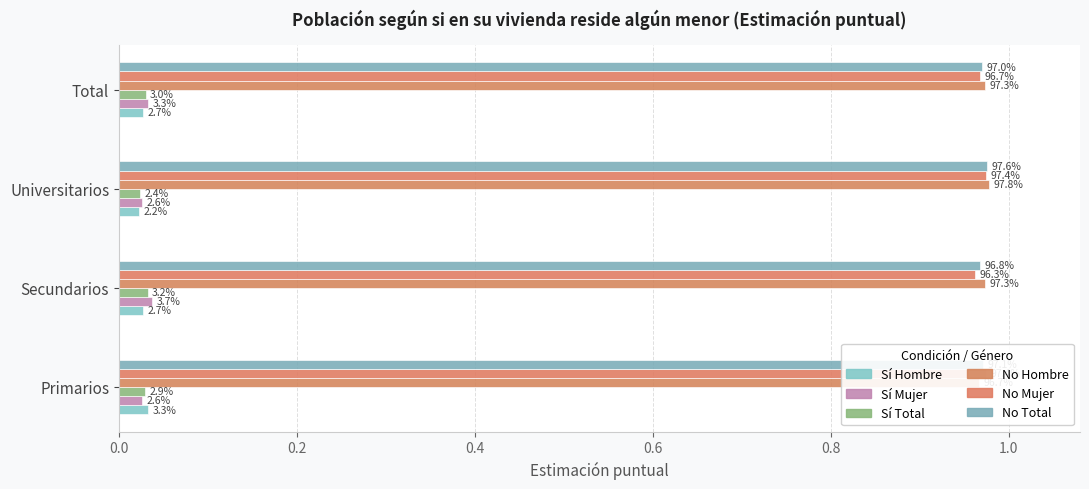

What is the sum of all No Mujer values?

3.9